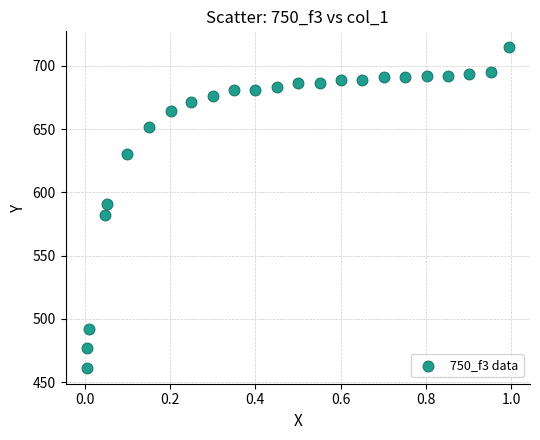

What is the range of X values (max minus min)?

1.0